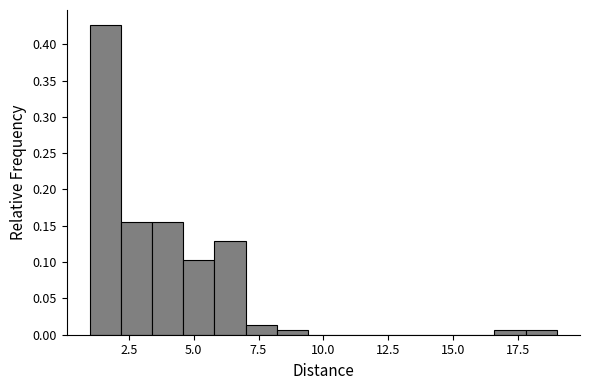

Around what value on the x-axis is the tallest bar? Give the approximate position of its centre, as read against the axis.

1.5